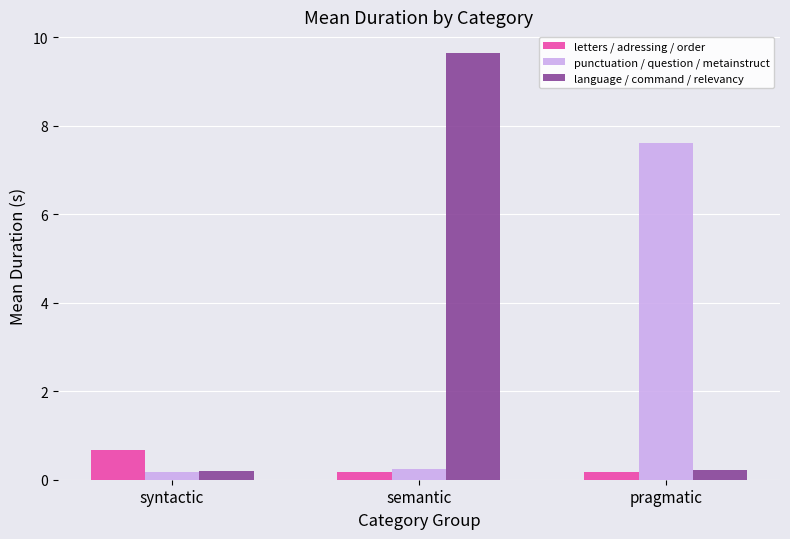

What is the value of the letters / adressing / order bar at the 1st from the left?

0.7